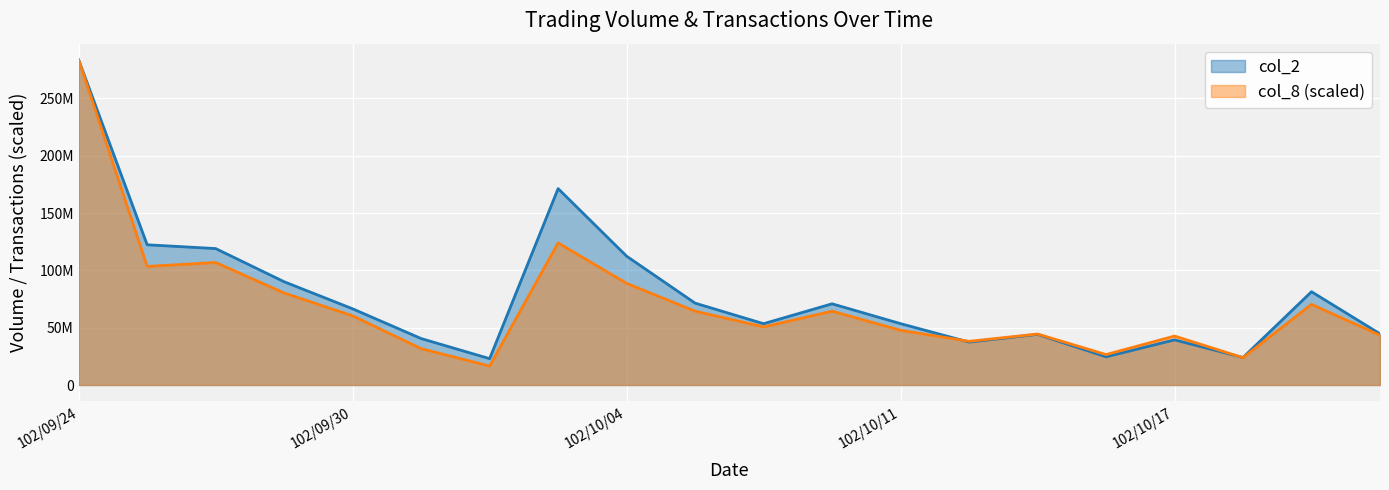

Which label corresponds to the largest value in the chart?

102/09/24